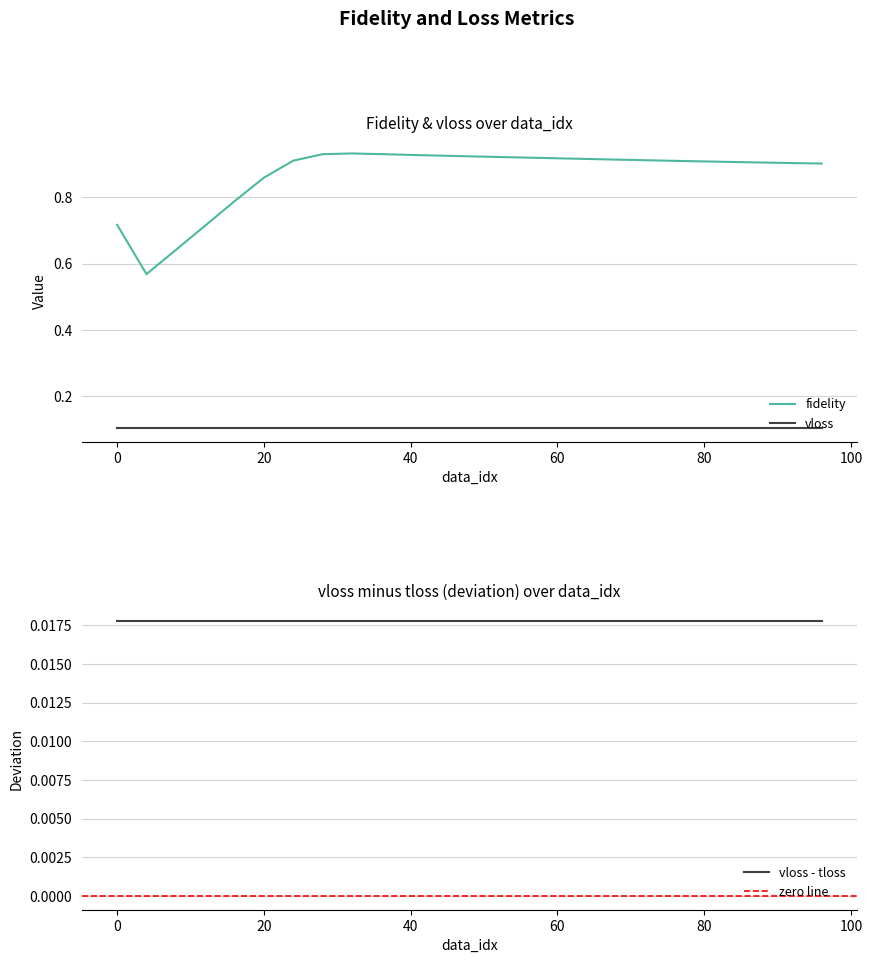

True or false: vloss has a value of 0.2 at 12.

False